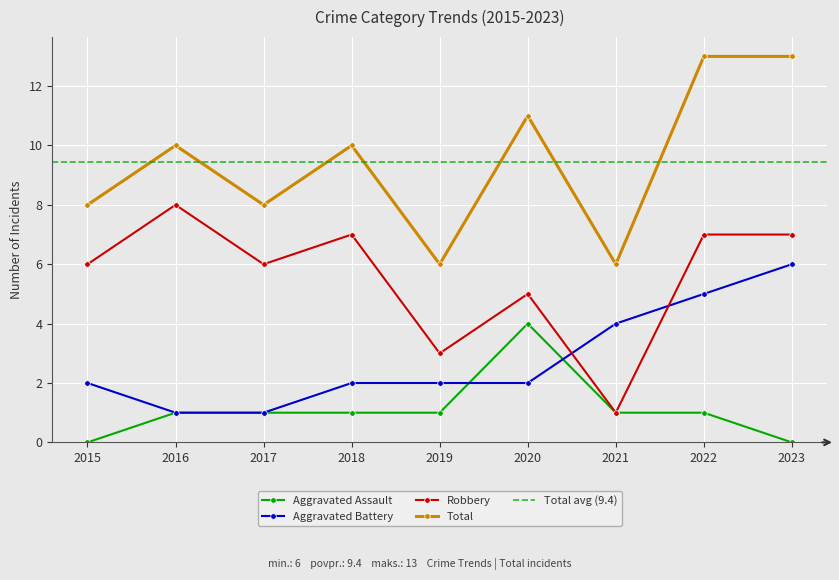

True or false: Aggravated Assault has more than 2 points higher than both neighbors.

False